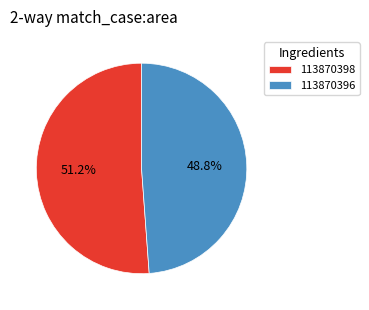

Rank the categories by value from lowest to highest.

113870396, 113870398